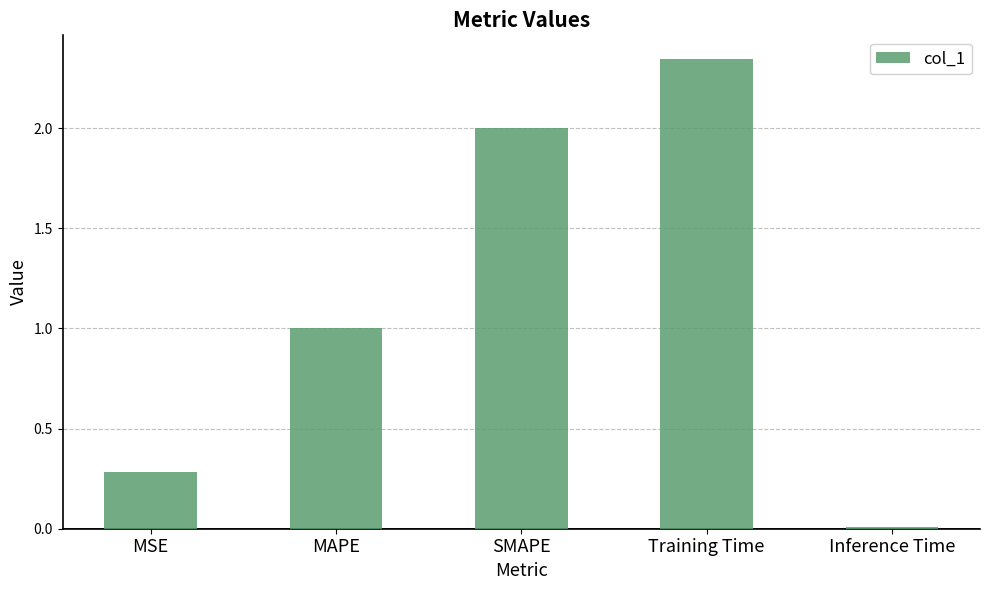

Count the number of data series in this chart.

1